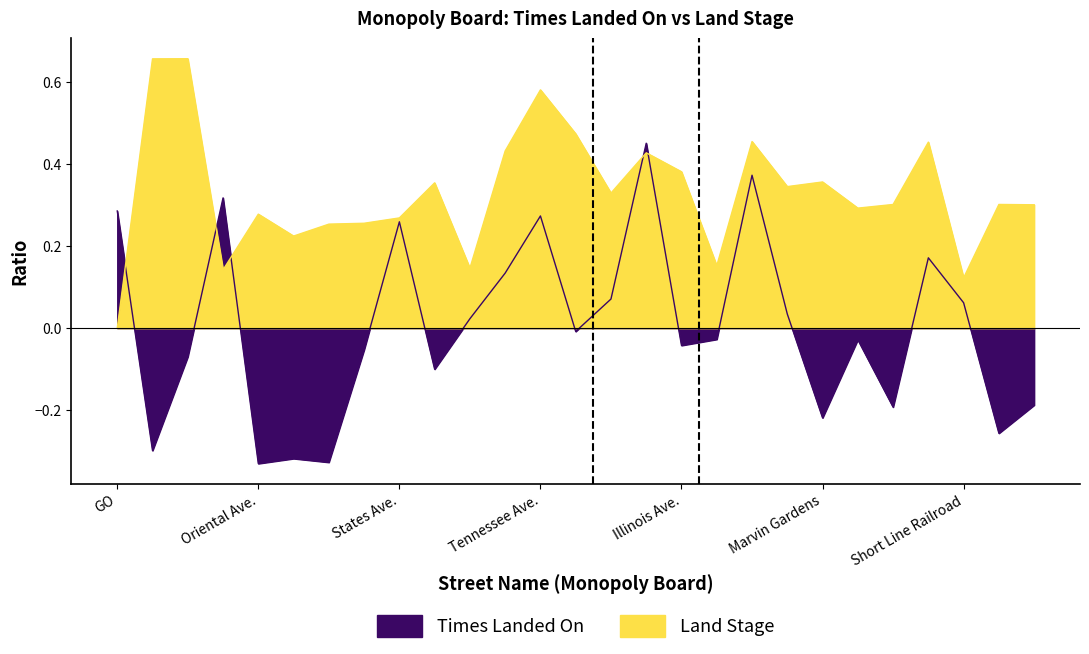

At which category does Land Stage reach its first local peak?

Baltic Ave.